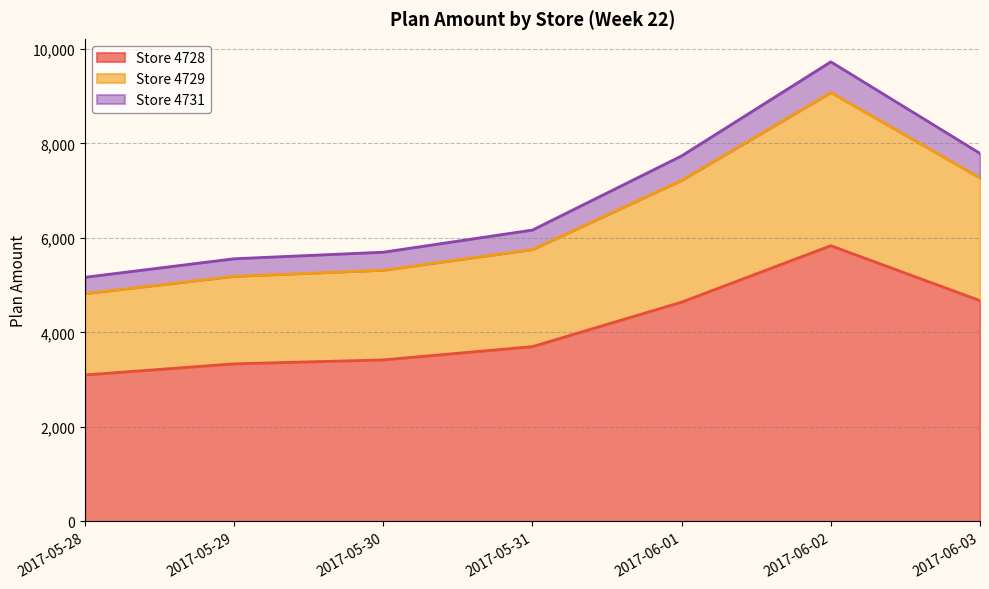

True or false: Store 4728 and Store 4729 cross at least once.

False